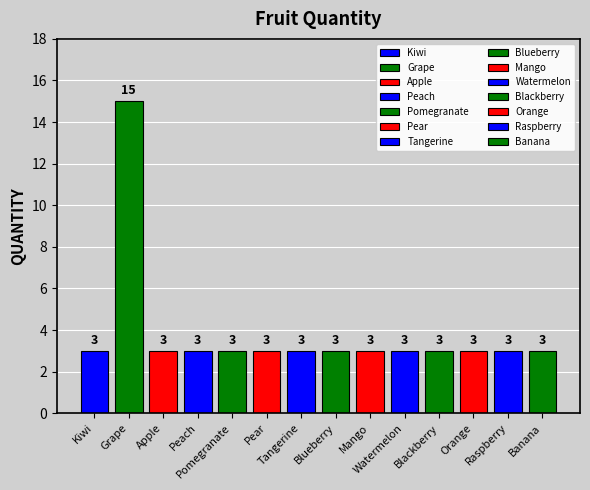

Which label corresponds to the largest value in the chart?

Grape